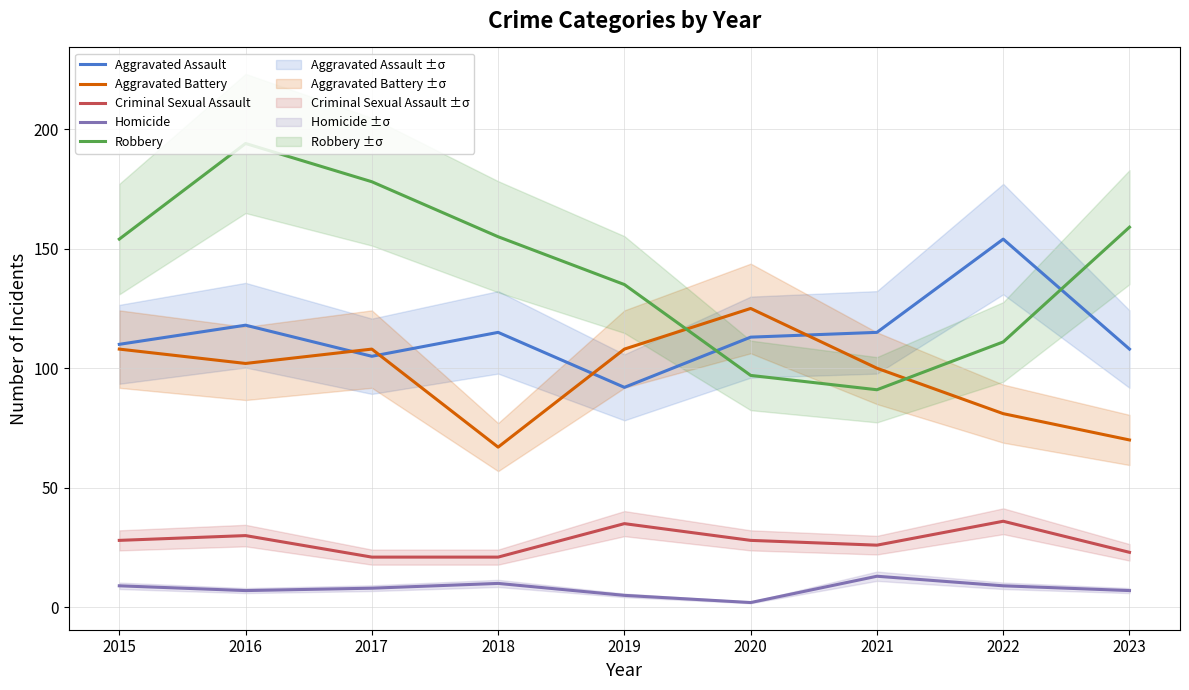

What is the difference between the maximum and minimum values in the Aggravated Assault series?

62